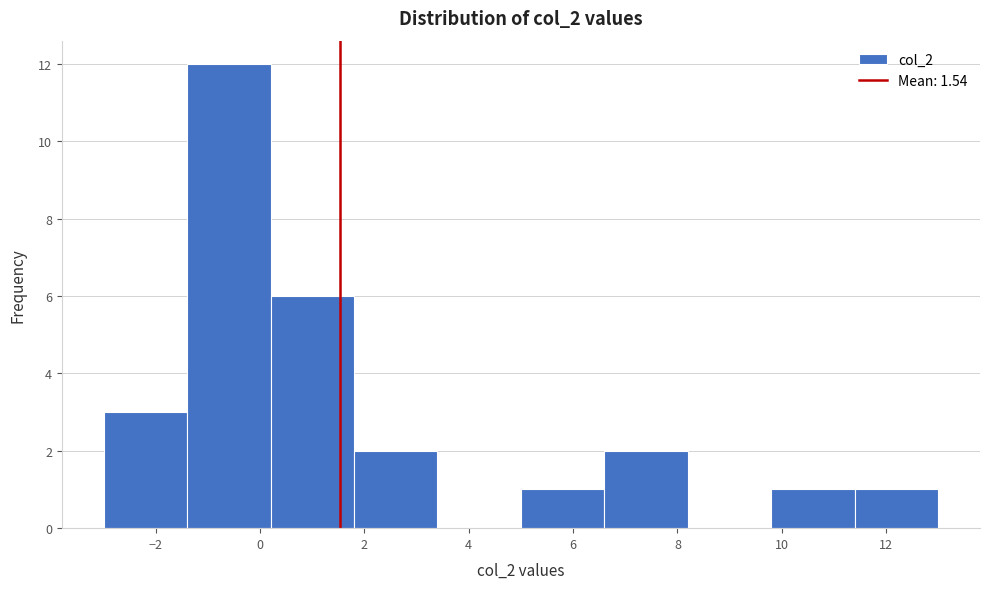

What is the height of the bar covering 5.0 to 6.6 on the x-axis? The values are not printed on the chart, so give them approximately, as read against the axis.

1